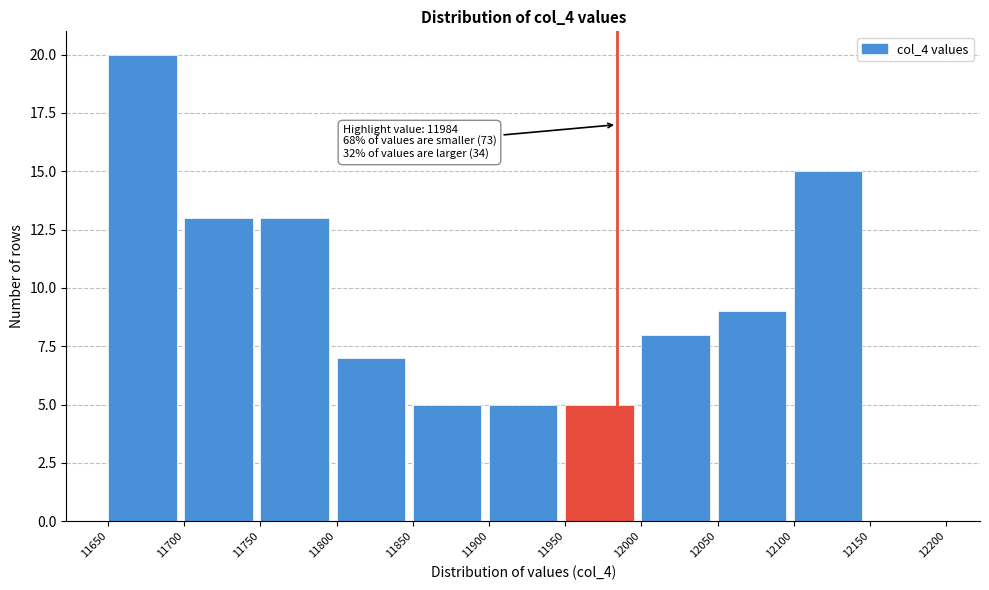

Which range on the x-axis has the tallest bar?

11650 to 11700